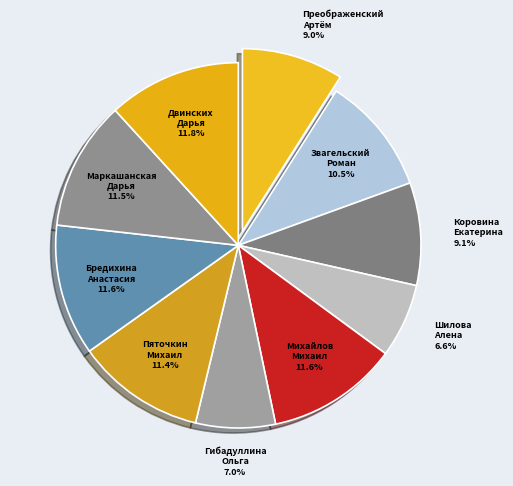

To the nearest percent, what is the difference between the Коровина Екатерина and Двинских Дарья slice percentages?

3%